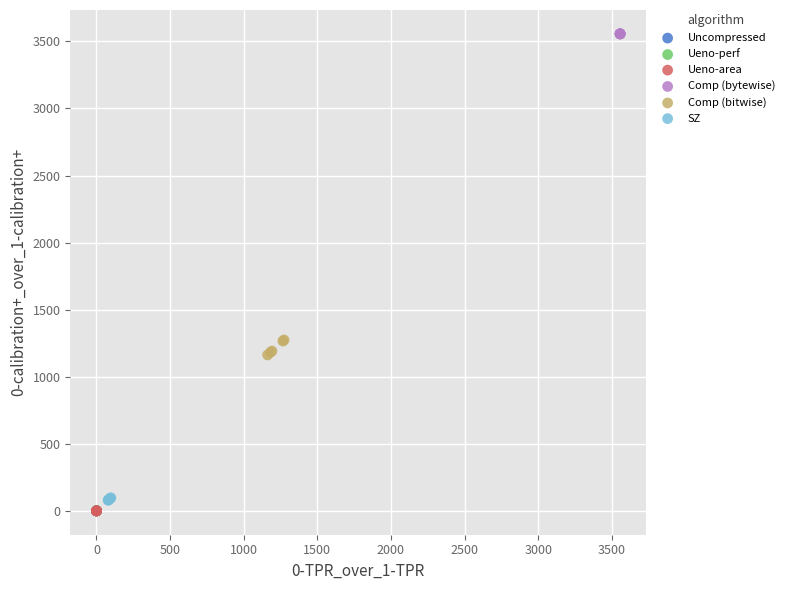

What are all the series names shown in the legend?

Uncompressed, Ueno-perf, Ueno-area, Comp (bytewise), Comp (bitwise), SZ